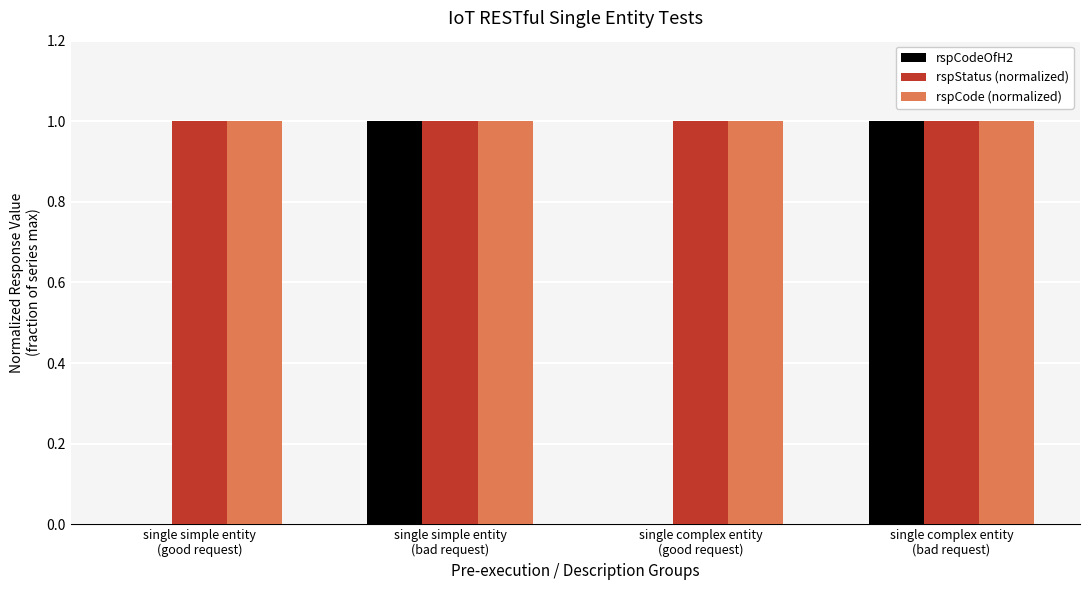

Is the value of rspCodeOfH2 at single simple entity
(good request) greater than the value of rspStatus (normalized) at single simple entity
(bad request)?

No